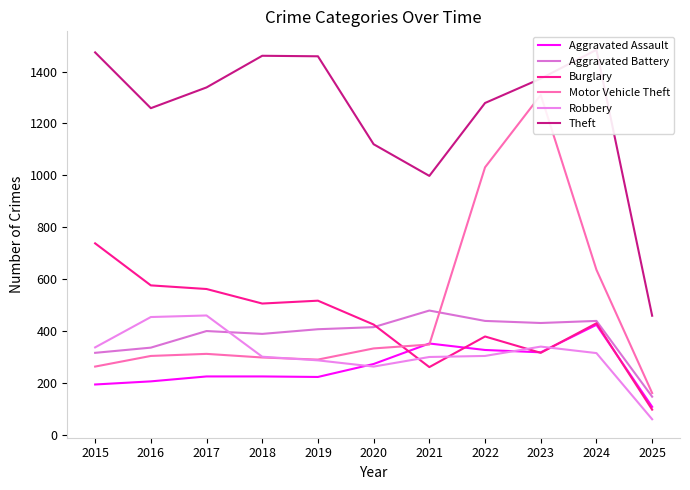

At 2017, list the series in order from smallest to largest.

Aggravated Assault, Motor Vehicle Theft, Aggravated Battery, Robbery, Burglary, Theft